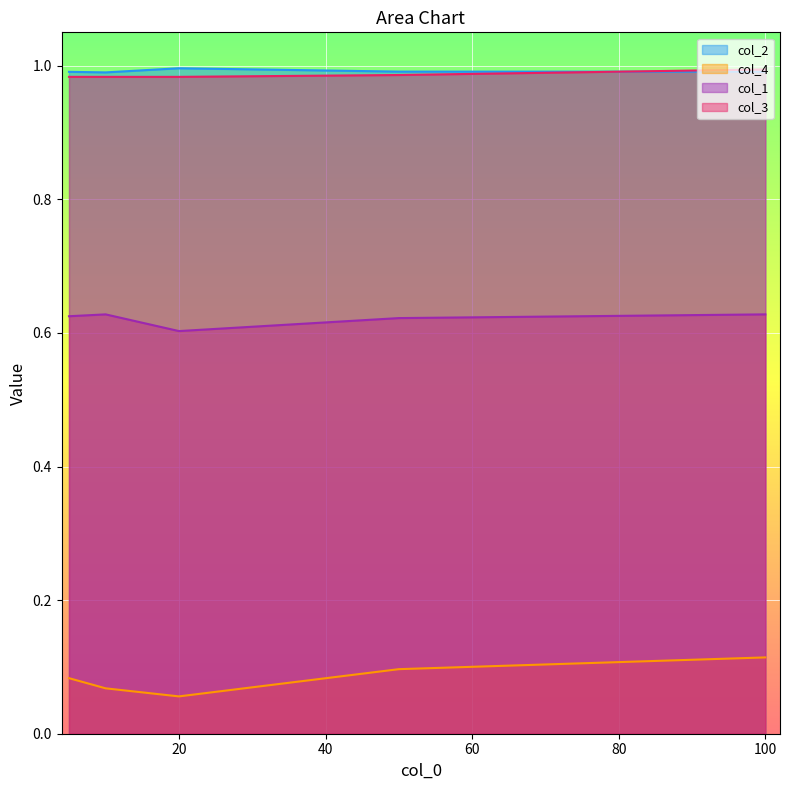

What is the sum of the col_3 values at 20 and 100?

2.0